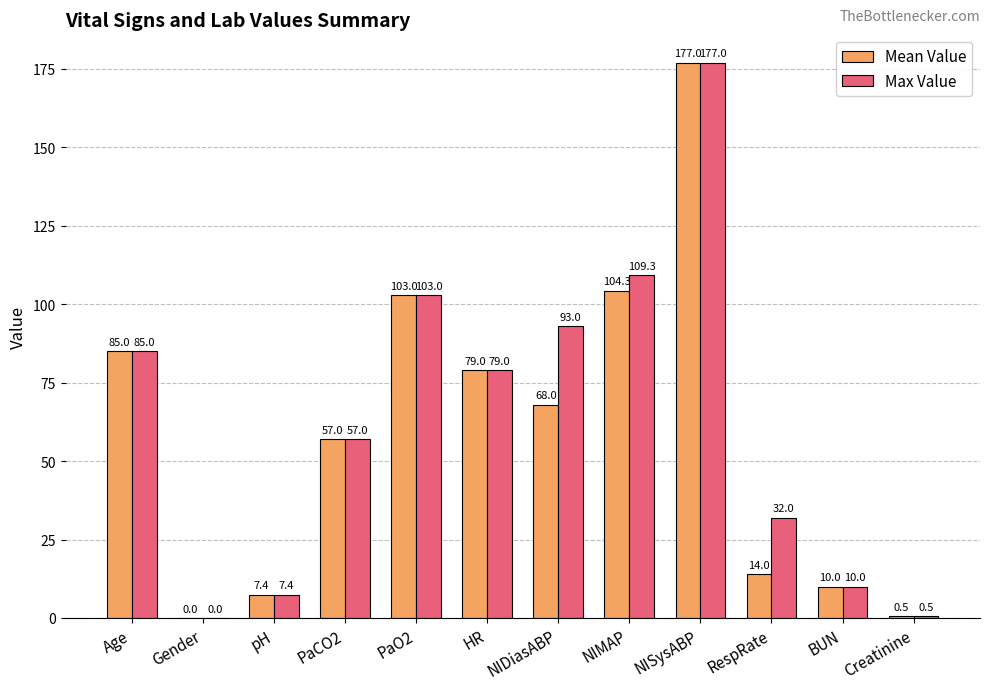

The value of Max Value at Gender is 0.0. True or false?

True